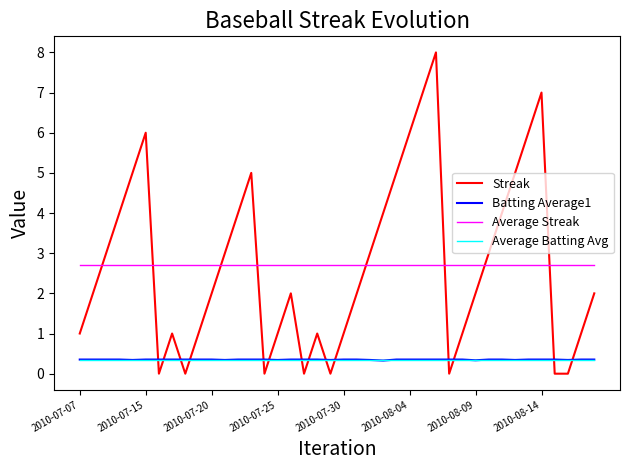

What are all the series names shown in the legend?

Streak, Batting Average1, Average Streak, Average Batting Avg